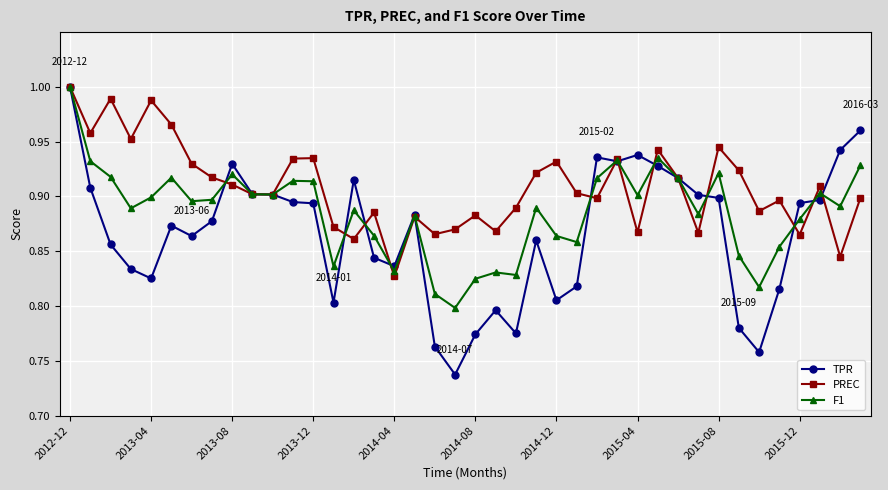

Which series has the largest total across all categories?

PREC